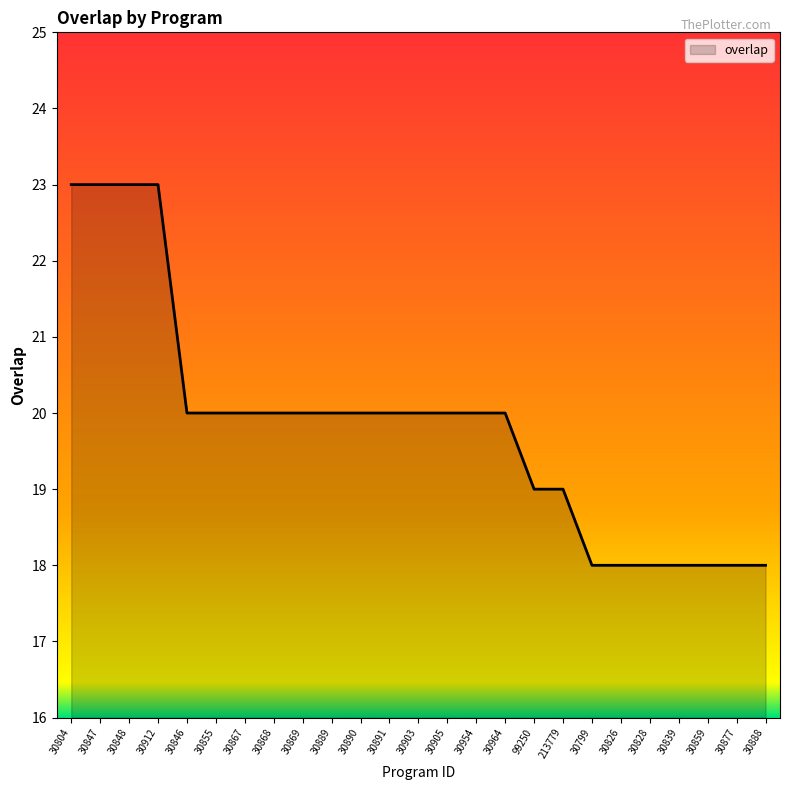

What position from the right is 30839?

4